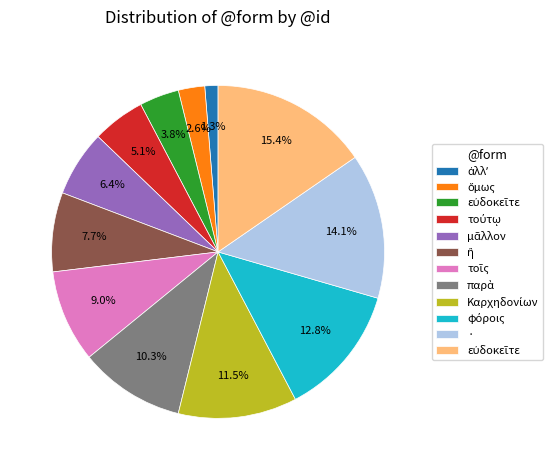

Is there any slice that represents more than half of the pie?

No